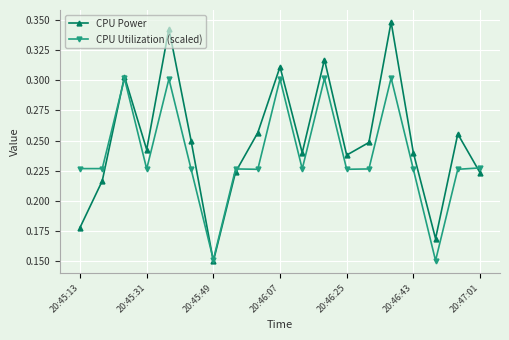

At how many categories does at least one series exceed 0?

19